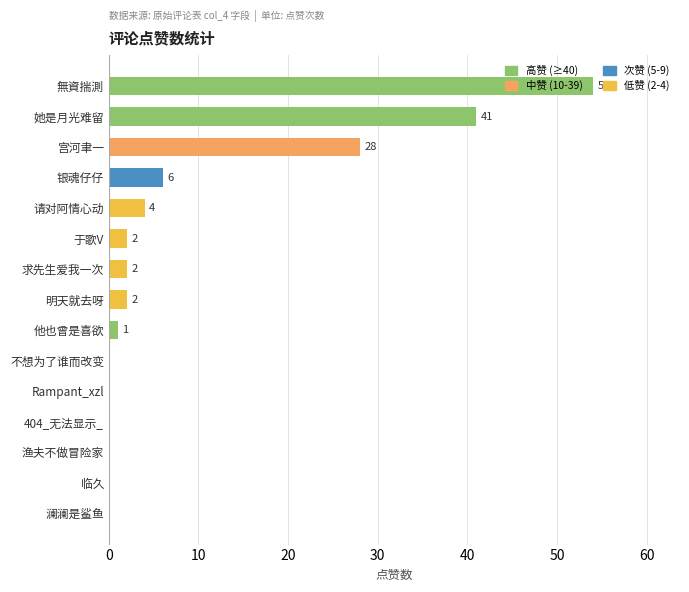

What is the approximate value at 她是月光难留, to the nearest 5?

40